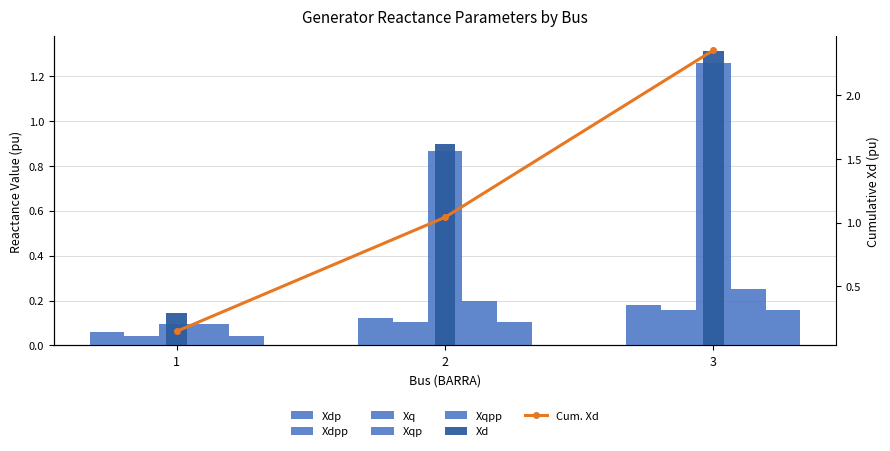

What is the approximate value of Xqpp at 2?

0.1